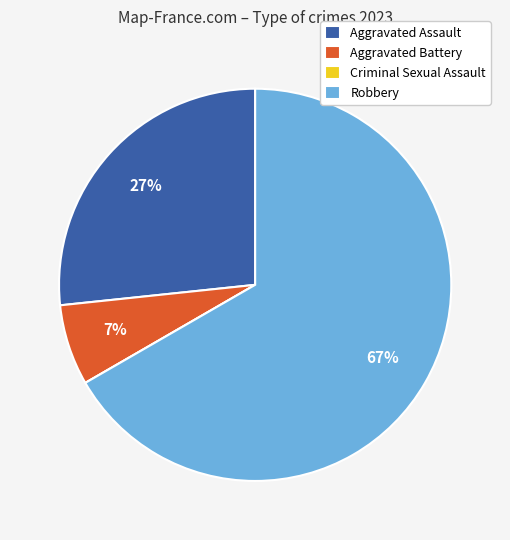

To the nearest percent, what portion does Aggravated Assault represent?

27%